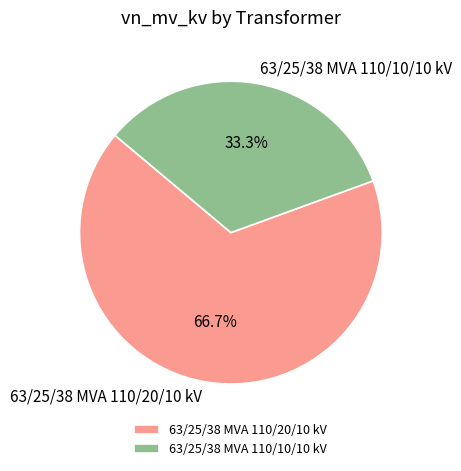

Is it true that 63/25/38 MVA 110/20/10 kV is 77% of the pie?

False